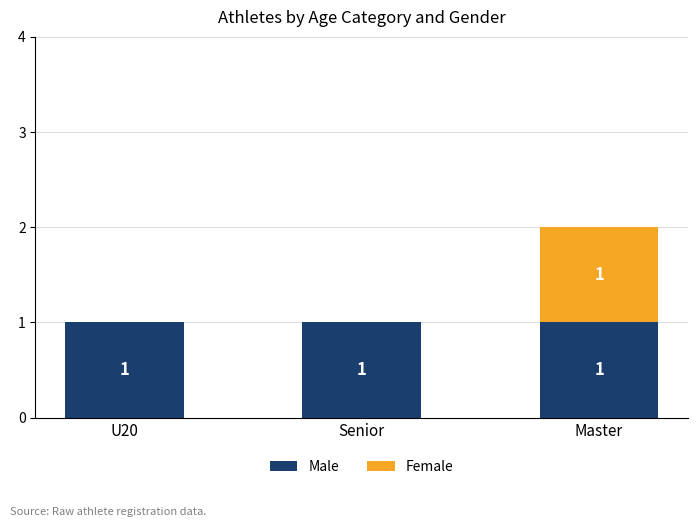

At which category is the sum across all series the highest?

Master